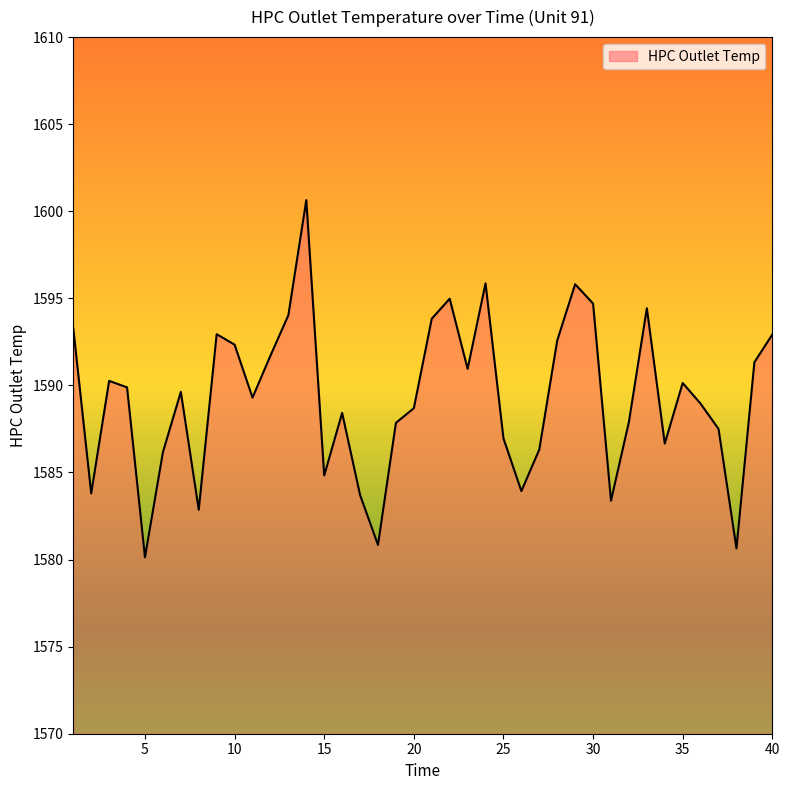

What is the greatest value displayed?

1600.6